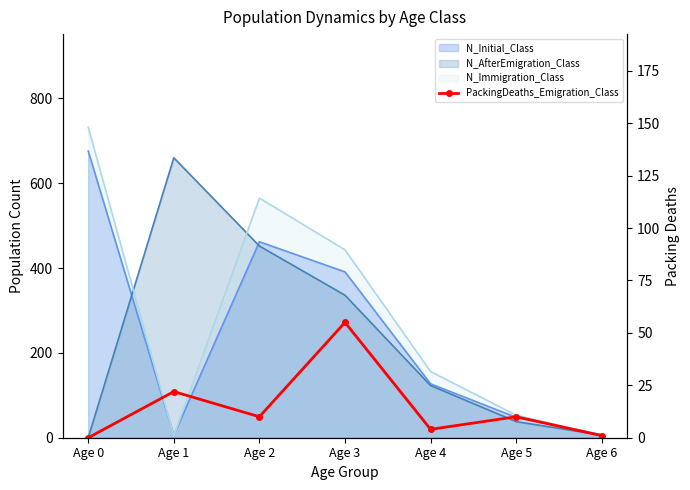

What is the difference between the maximum and minimum values?

55